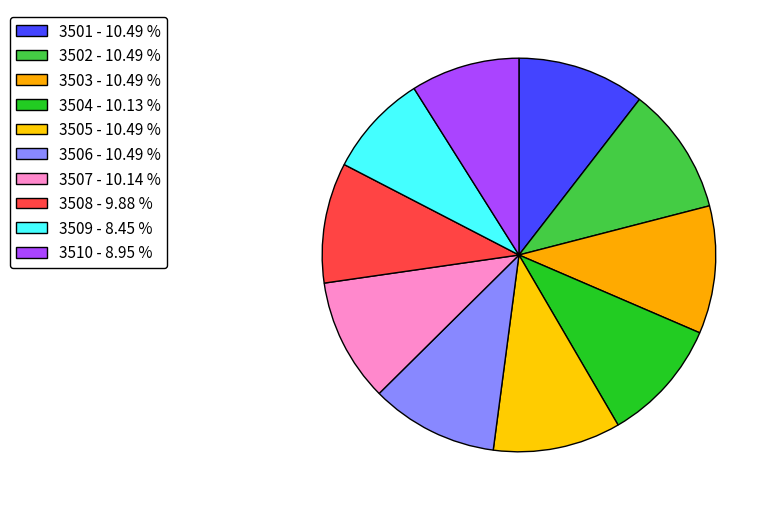

What is the largest slice in the pie chart?

3501